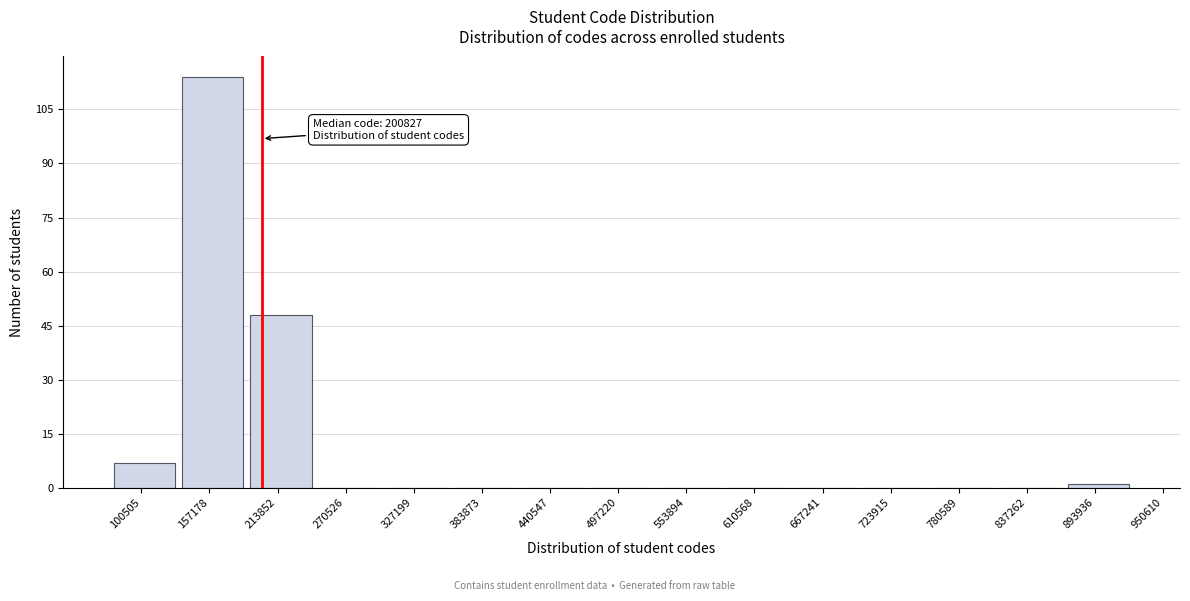

Reading left to right, extract all data points from this chart.

100505=7	157178=114	213852=48	270526=0	327199=0	383873=0	440547=0	497220=0	553894=0	610568=0	667241=0	723915=0	780589=0	837262=0	893936=1